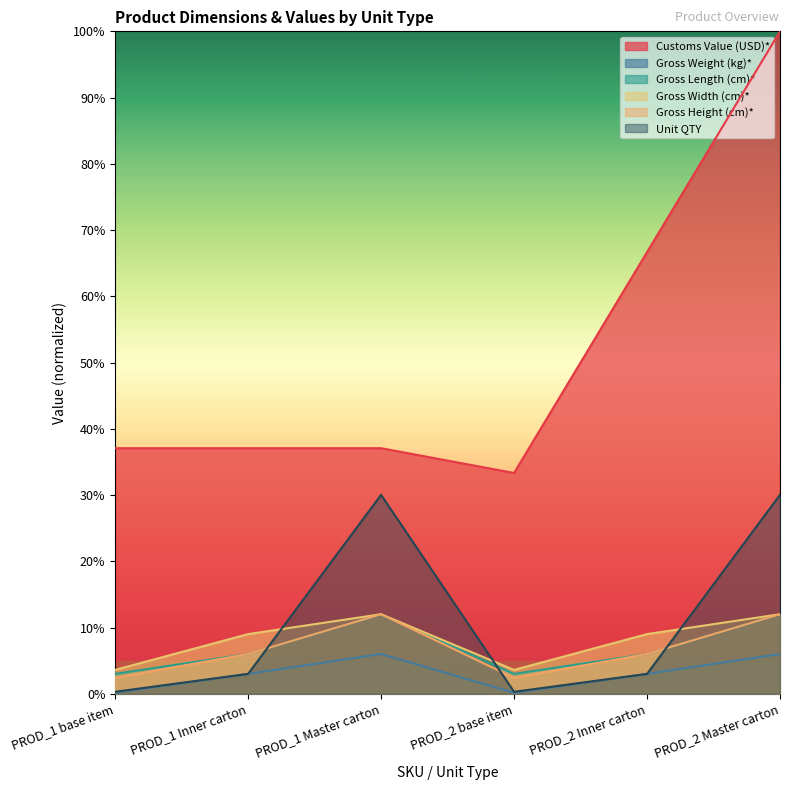

True or false: Customs Value (USD)* and Gross Height (cm)* intersect in this chart.

False